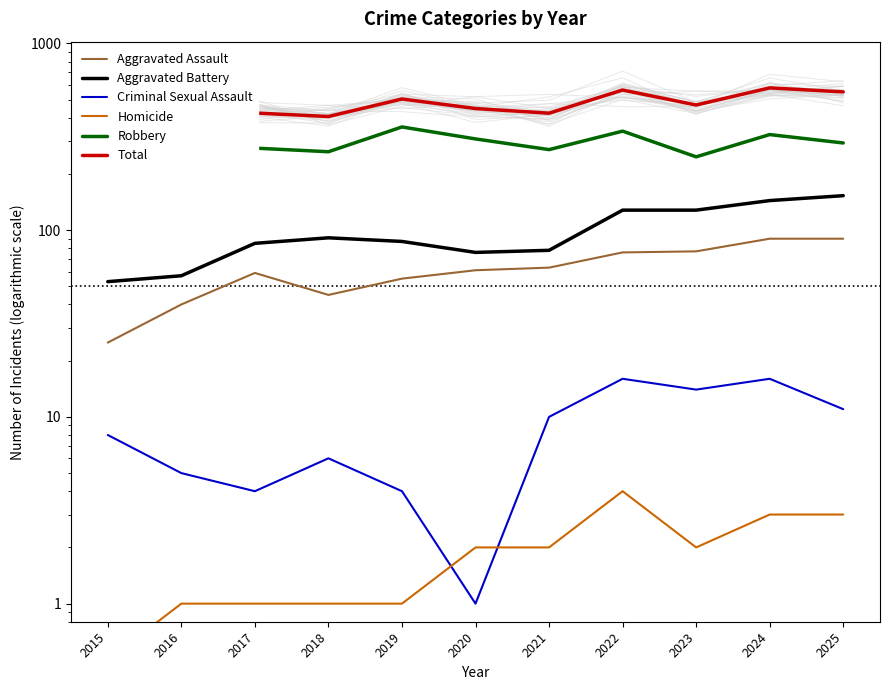

Does the chart have visible grid lines?

No